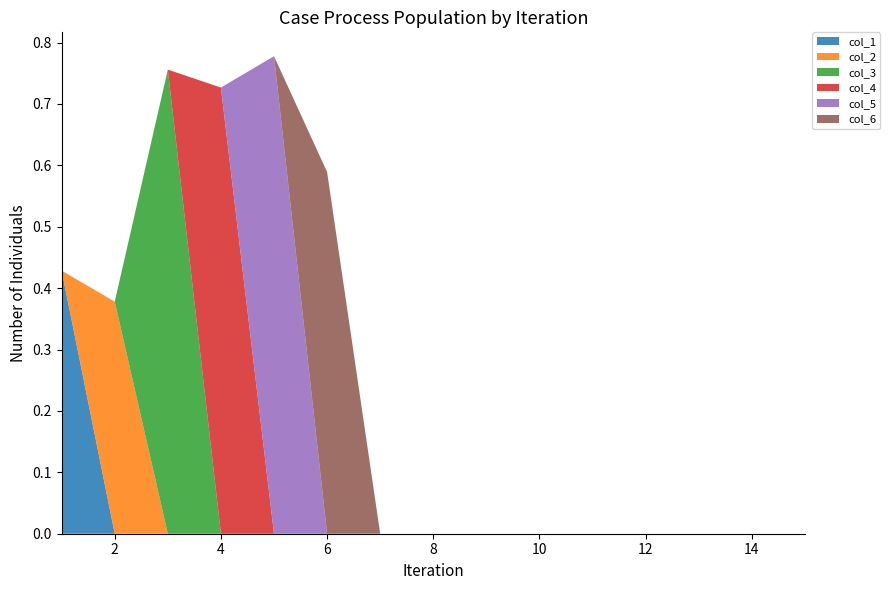

Reading right to left, list all the values displayed in this chart.

col_1: 15=0.0	14=0.0	13=0.0	12=0.0	11=0.0	10=0.0	9=0.0	8=0.0	7=0.0	6=0.0	5=0.0	4=0.0	3=0.0	2=0.0	1=0.4
col_2: 15=0.0	14=0.0	13=0.0	12=0.0	11=0.0	10=0.0	9=0.0	8=0.0	7=0.0	6=0.0	5=0.0	4=0.0	3=0.0	2=0.4	1=0.0
col_3: 15=0.0	14=0.0	13=0.0	12=0.0	11=0.0	10=0.0	9=0.0	8=0.0	7=0.0	6=0.0	5=0.0	4=0.0	3=0.8	2=0.0	1=0.0
col_4: 15=0.0	14=0.0	13=0.0	12=0.0	11=0.0	10=0.0	9=0.0	8=0.0	7=0.0	6=0.0	5=0.0	4=0.7	3=0.0	2=0.0	1=0.0
col_5: 15=0.0	14=0.0	13=0.0	12=0.0	11=0.0	10=0.0	9=0.0	8=0.0	7=0.0	6=0.0	5=0.8	4=0.0	3=0.0	2=0.0	1=0.0
col_6: 15=0.0	14=0.0	13=0.0	12=0.0	11=0.0	10=0.0	9=0.0	8=0.0	7=0.0	6=0.6	5=0.0	4=0.0	3=0.0	2=0.0	1=0.0